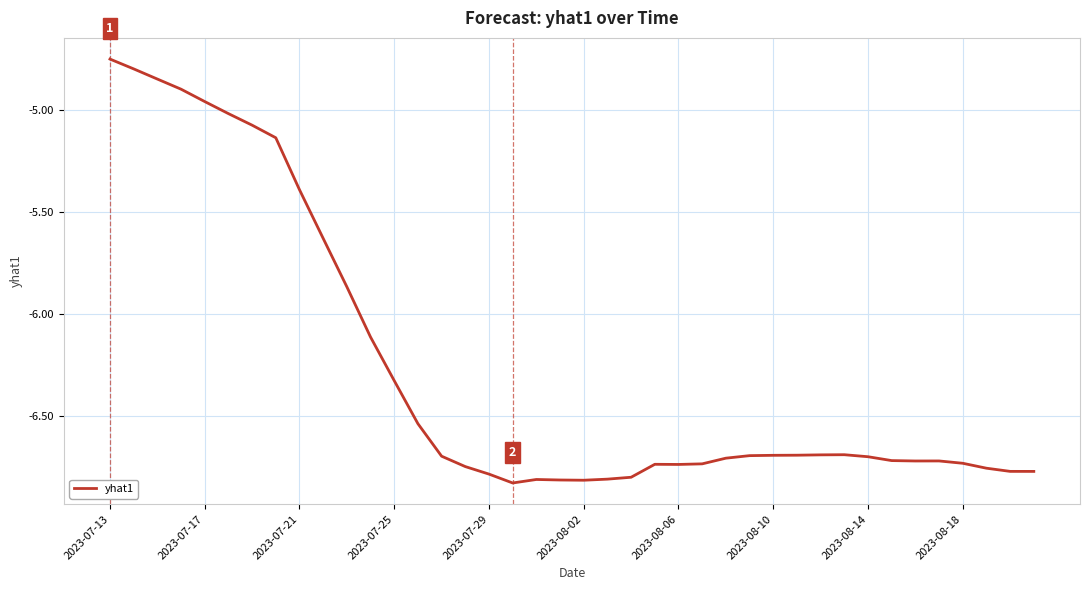

Does the chart display data point markers on the line(s)?

No